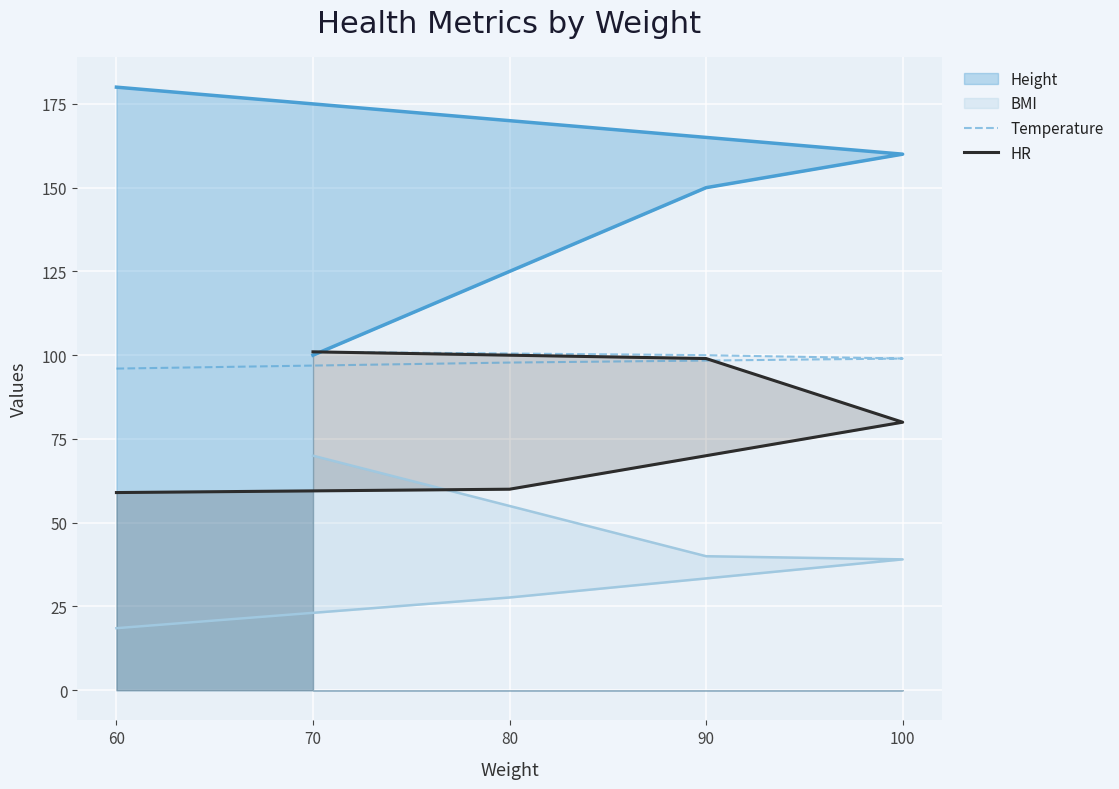

True or false: Temperature has more than 2 points higher than both neighbors.

False